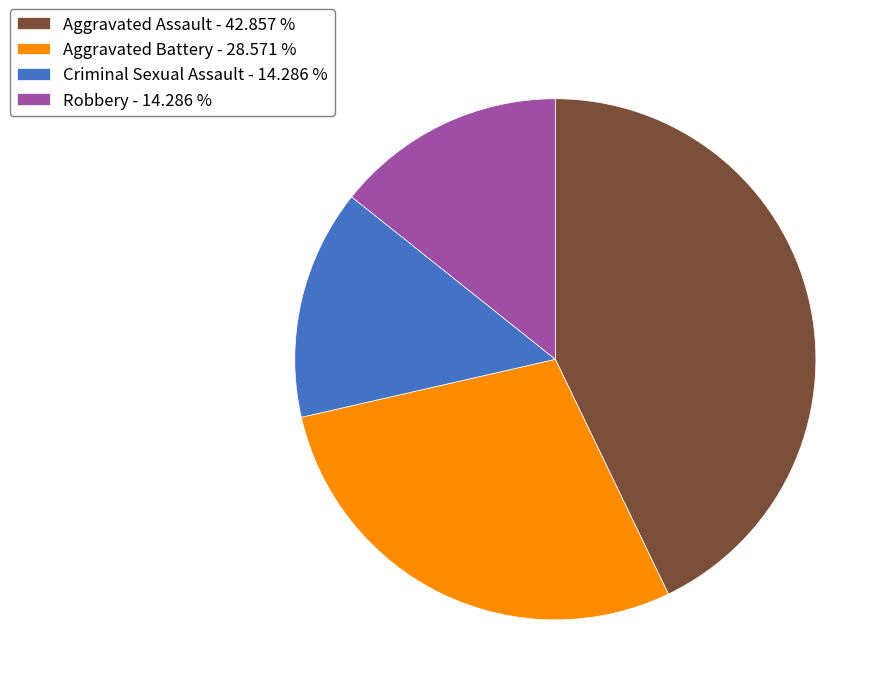

Is there a majority slice in this chart?

No